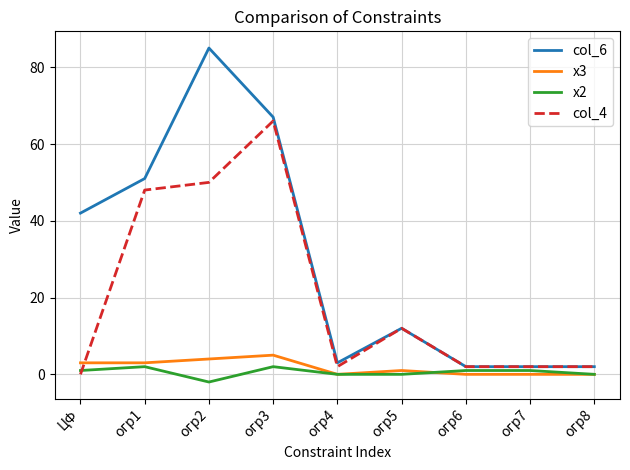

What is the minimum value shown in the chart?

-2